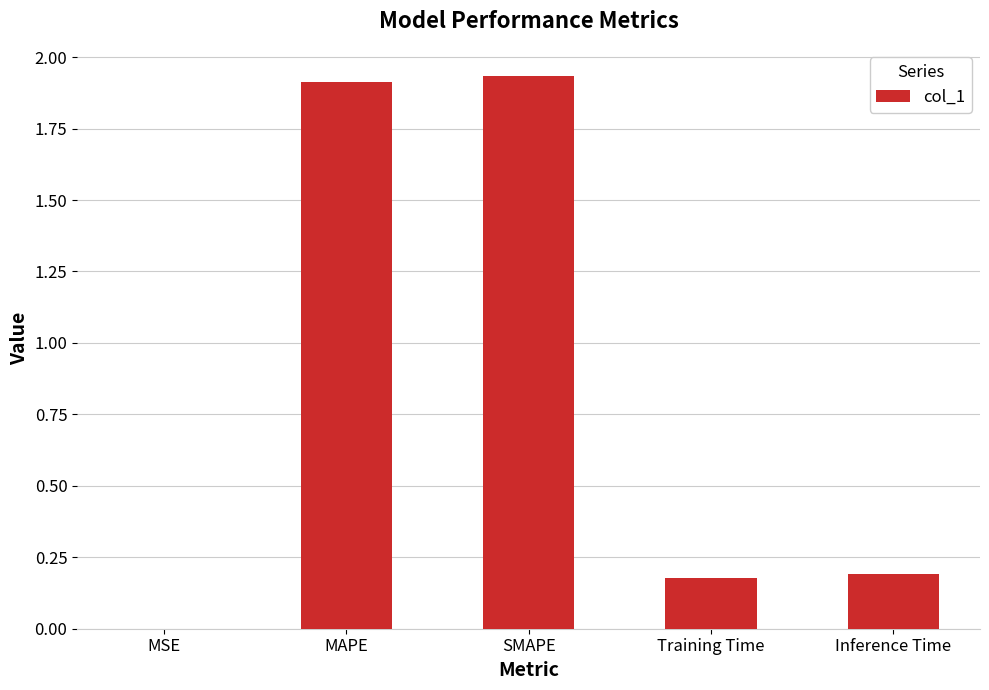

What is the change in value from MAPE to Training Time?

-1.7